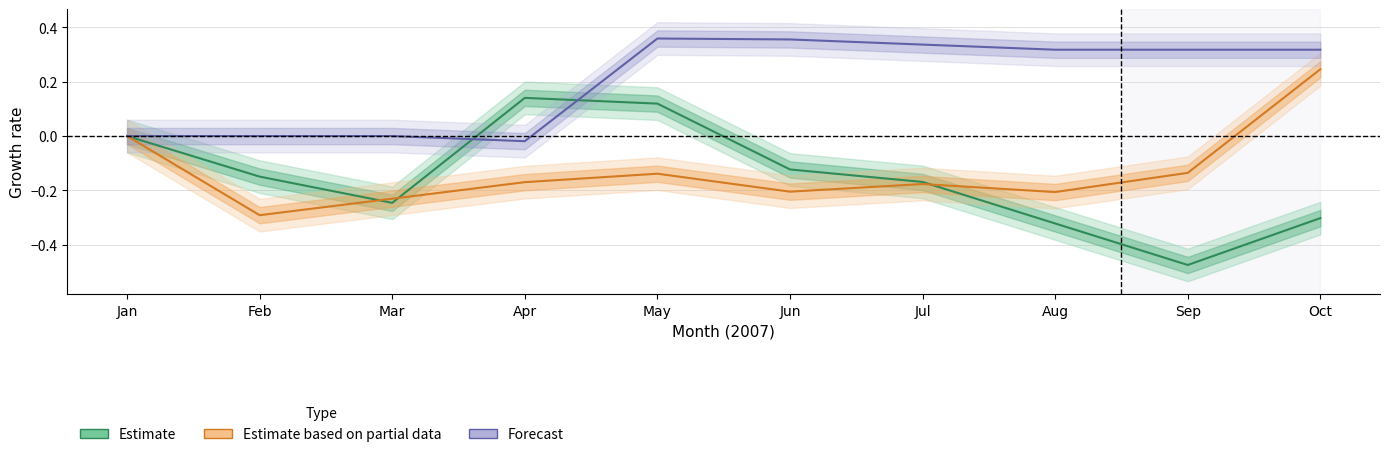

What is the average value of the Estimate based on partial data series?

-0.1